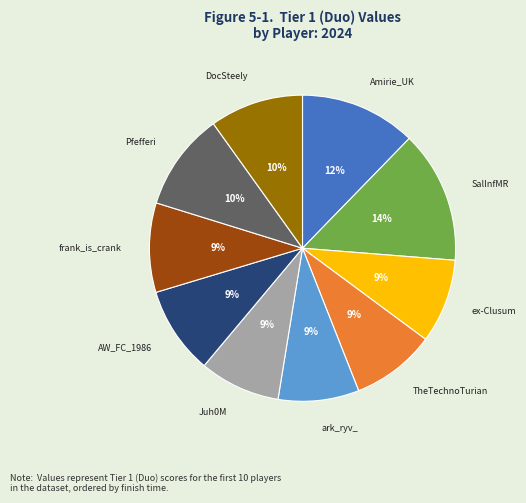

To the nearest percent, what is the difference between the largest and smallest slice percentages?

5%